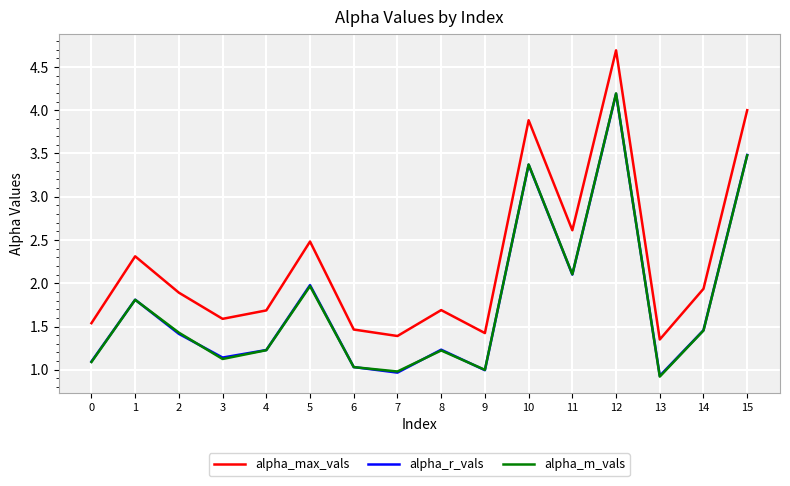

Is the value of alpha_r_vals at 12 greater than the value of alpha_m_vals at 3?

Yes